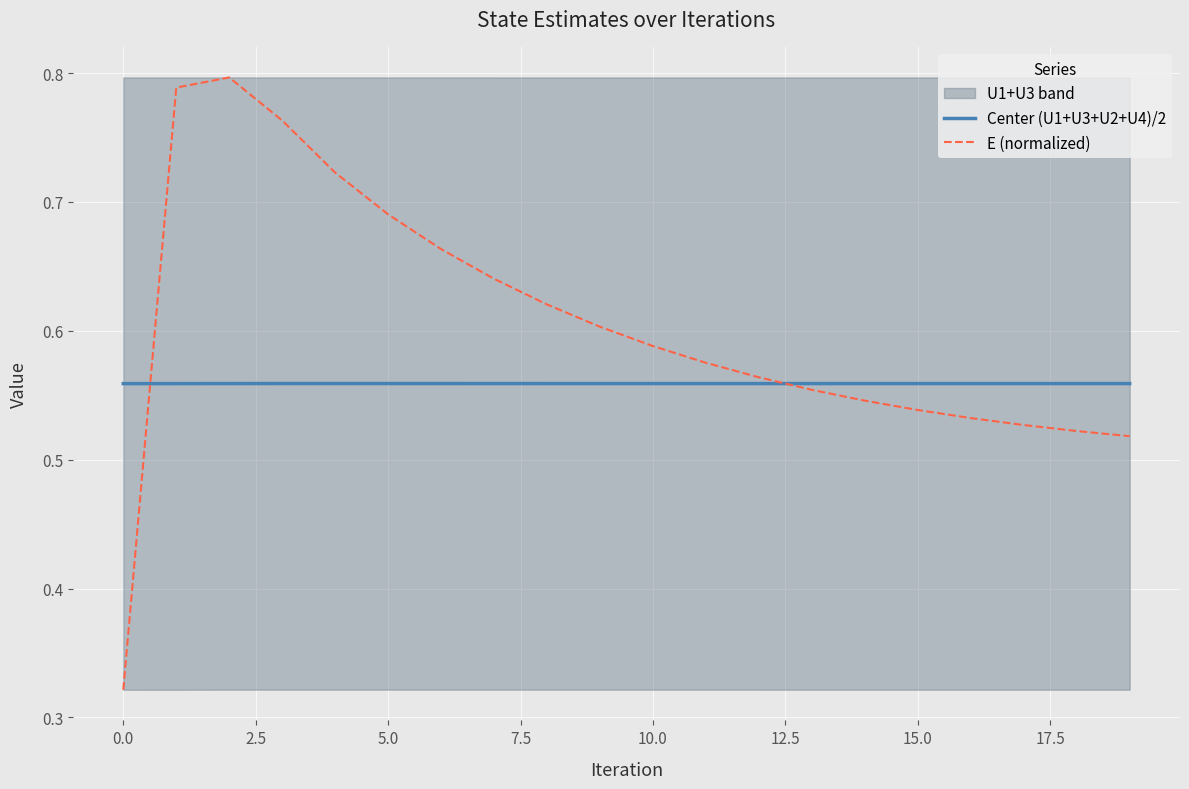

Is the value of Center (U1+U3+U2+U4)/2 at 0.0 greater than the value of E (normalized) at 17?

Yes